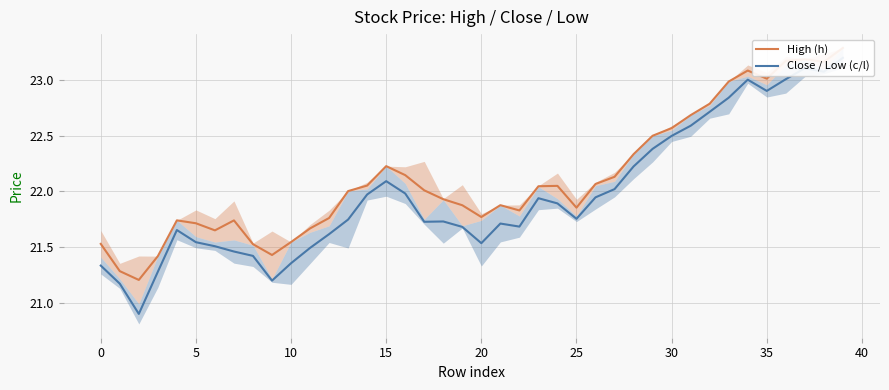

What is the lowest value of the Close / Low (c/l) series?

20.9